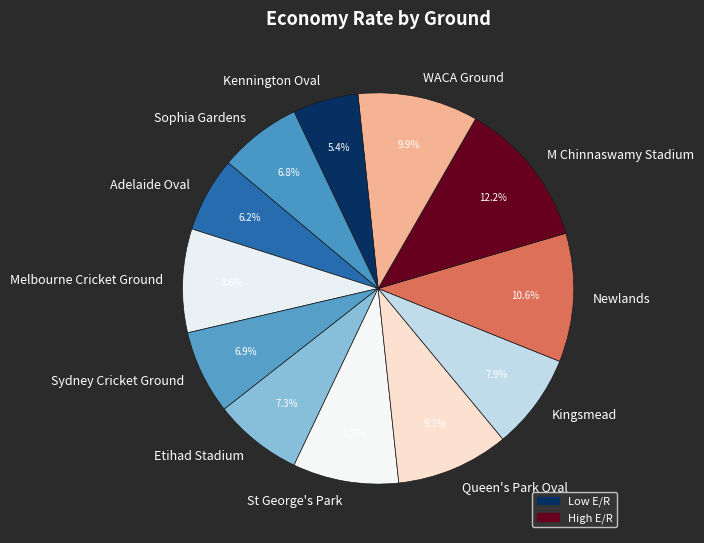

To the nearest percent, what percentage of the pie is St George's Park?

9%